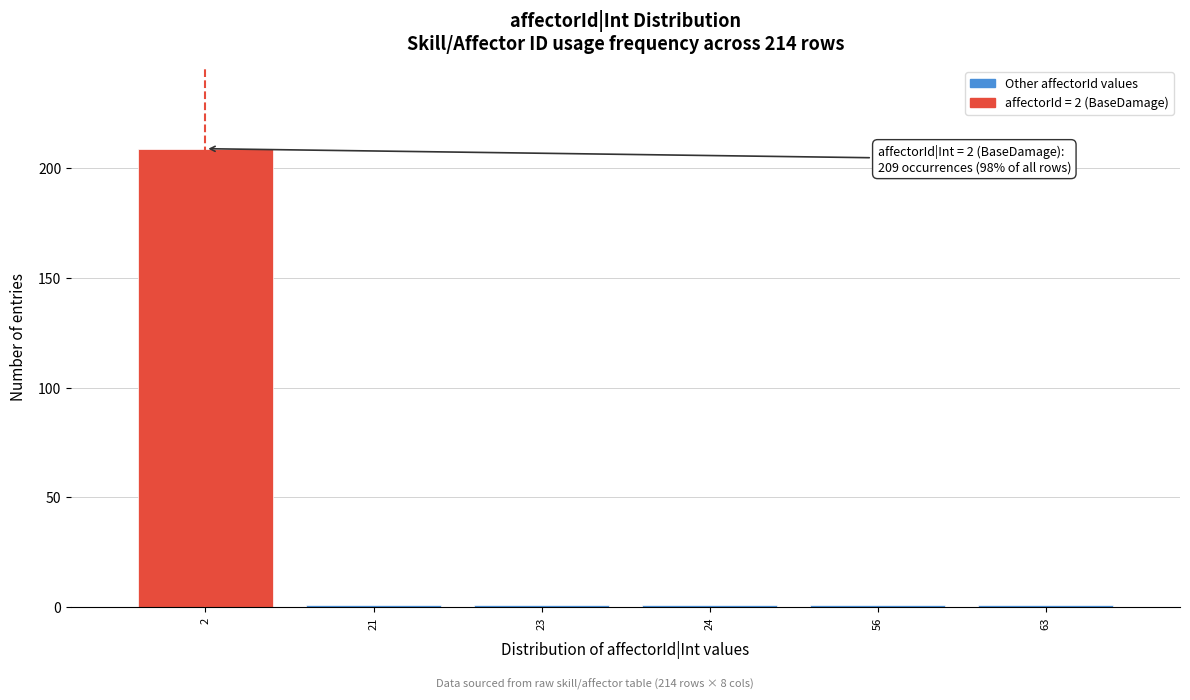

Reading left to right, list all the values displayed in this chart.

209	1	1	1	1	1